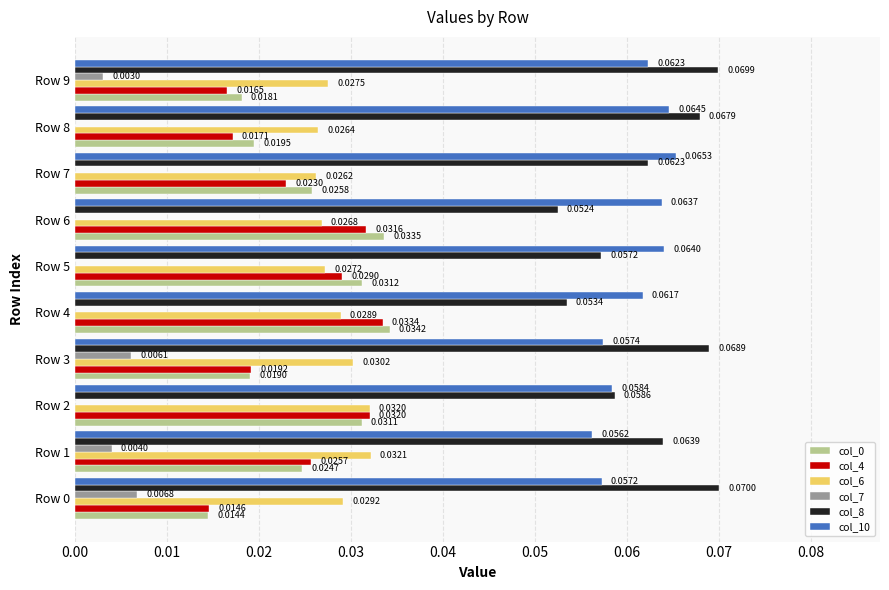

Which series changed the most between Row 0 and Row 2?

col_4